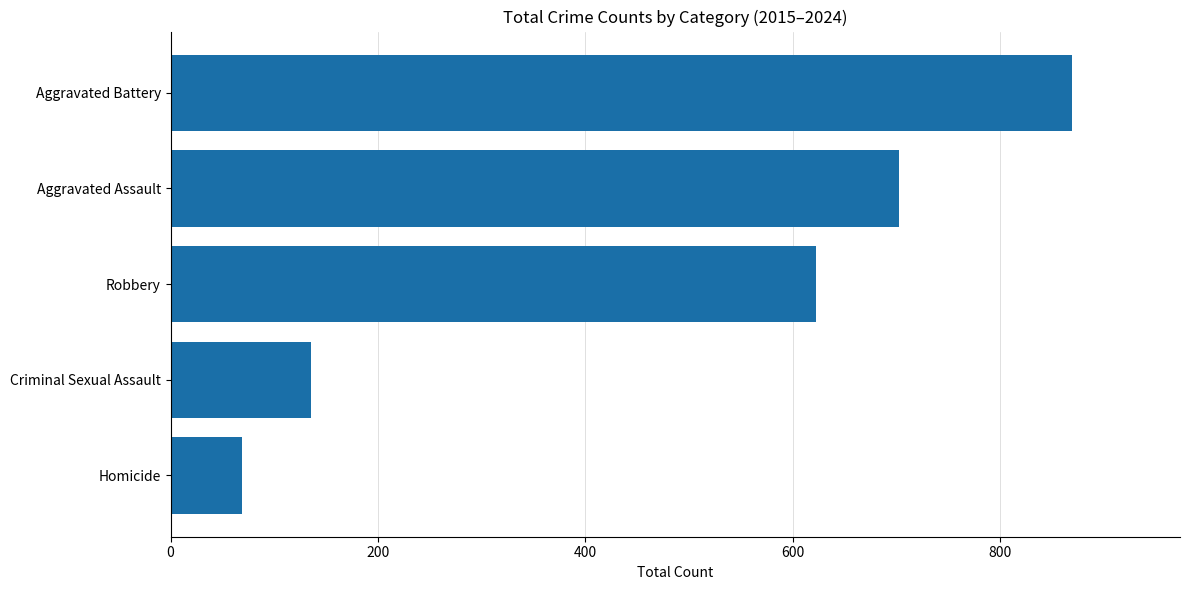

Does the chart contain any negative values?

No